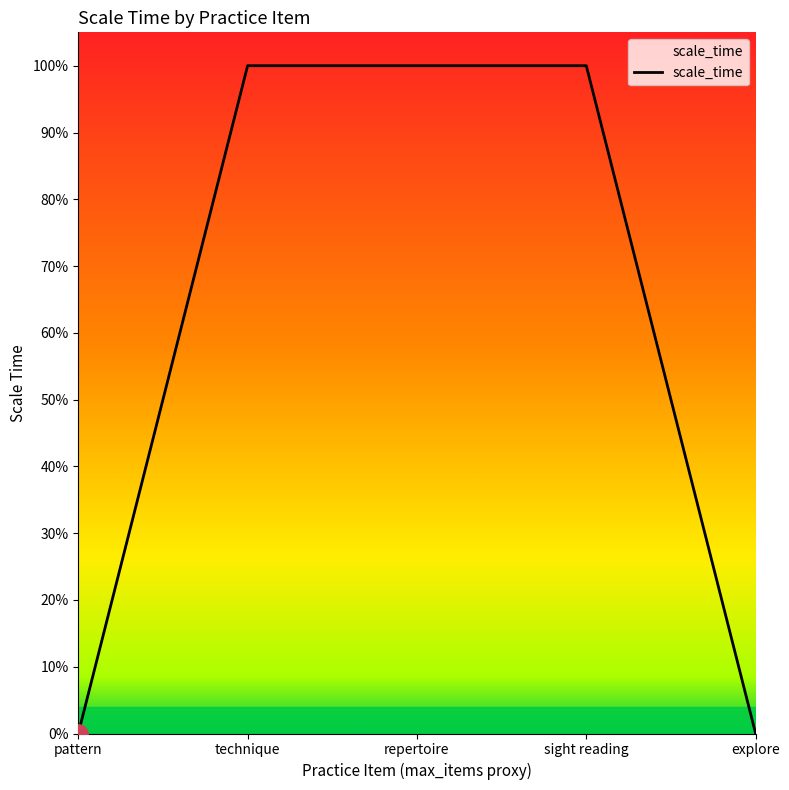

What is the difference between the second highest and second lowest values?

1